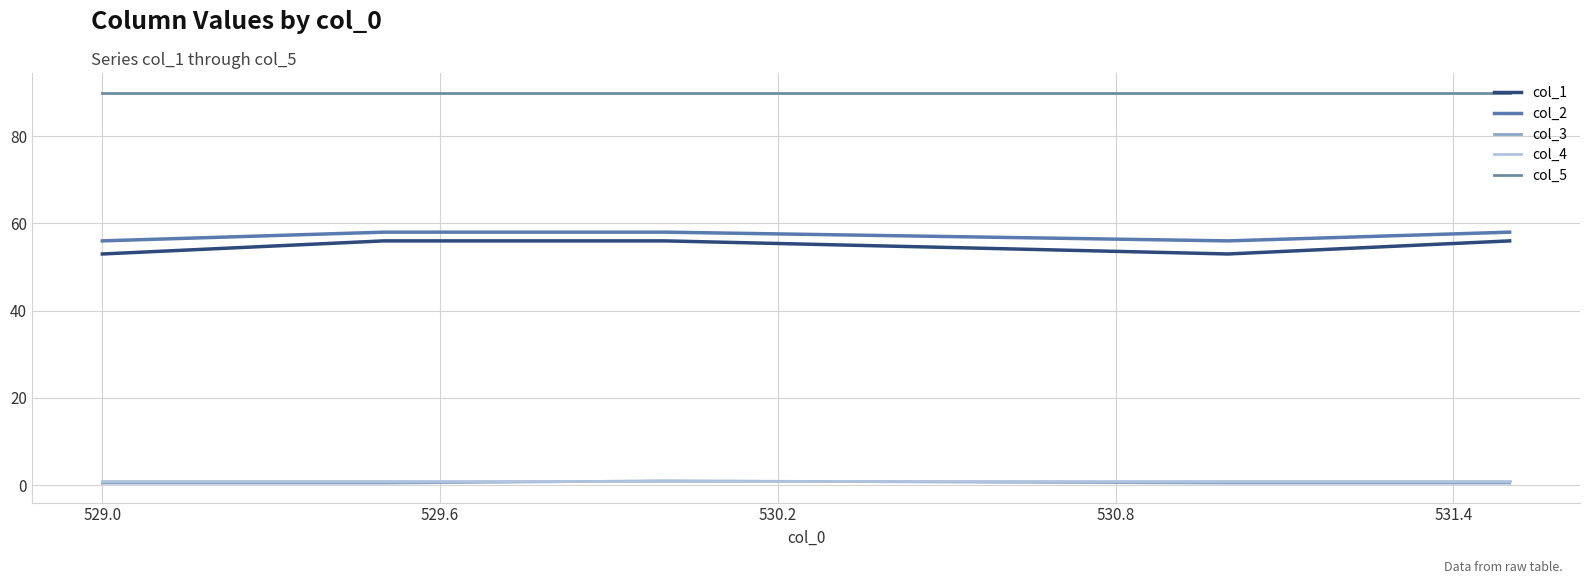

What is the average value of the col_3 series?

0.6